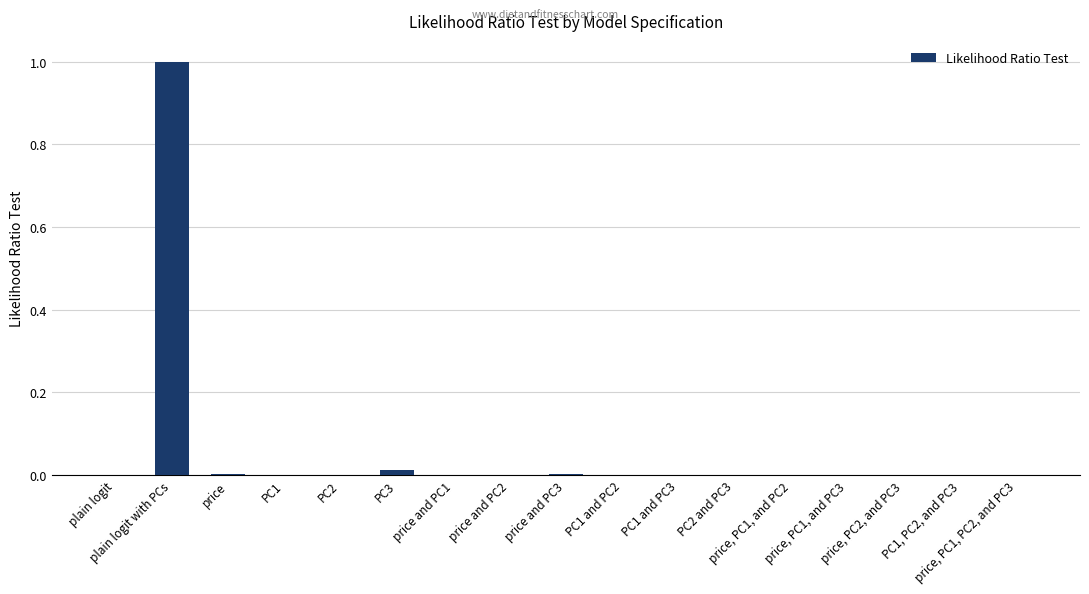

What is the sum of all values?

1.0